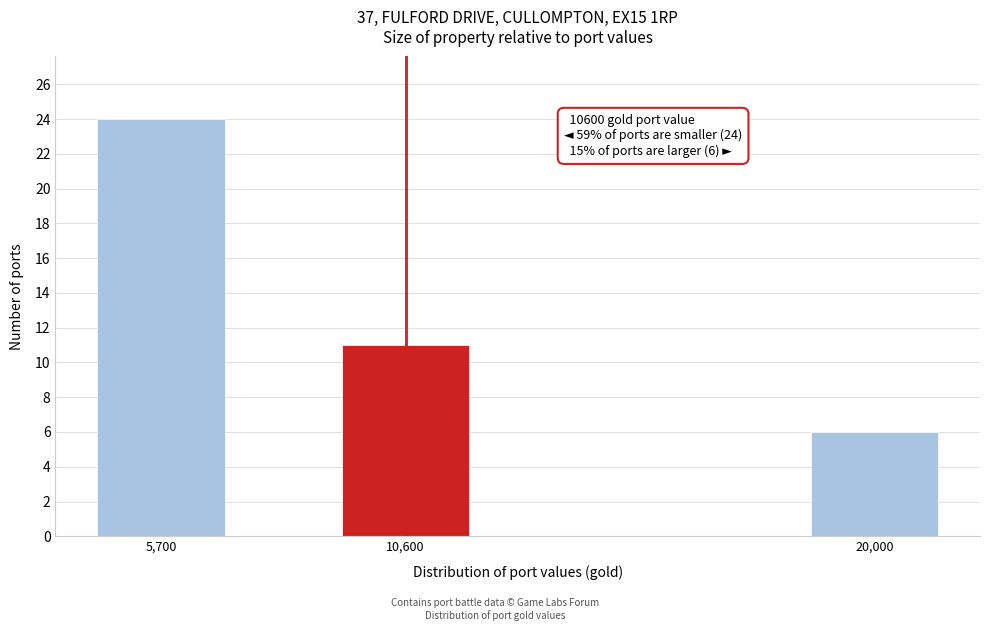

Reading left to right, transcribe all the data shown in this chart.

24	11	6